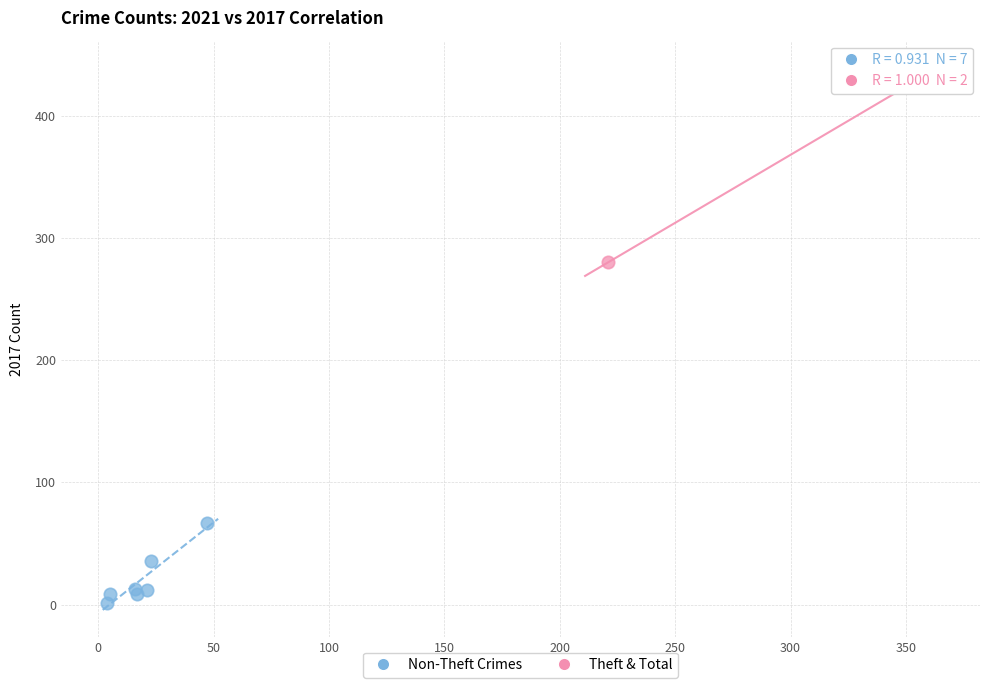

Which series has the largest Y range (max minus min)?

Theft & Total